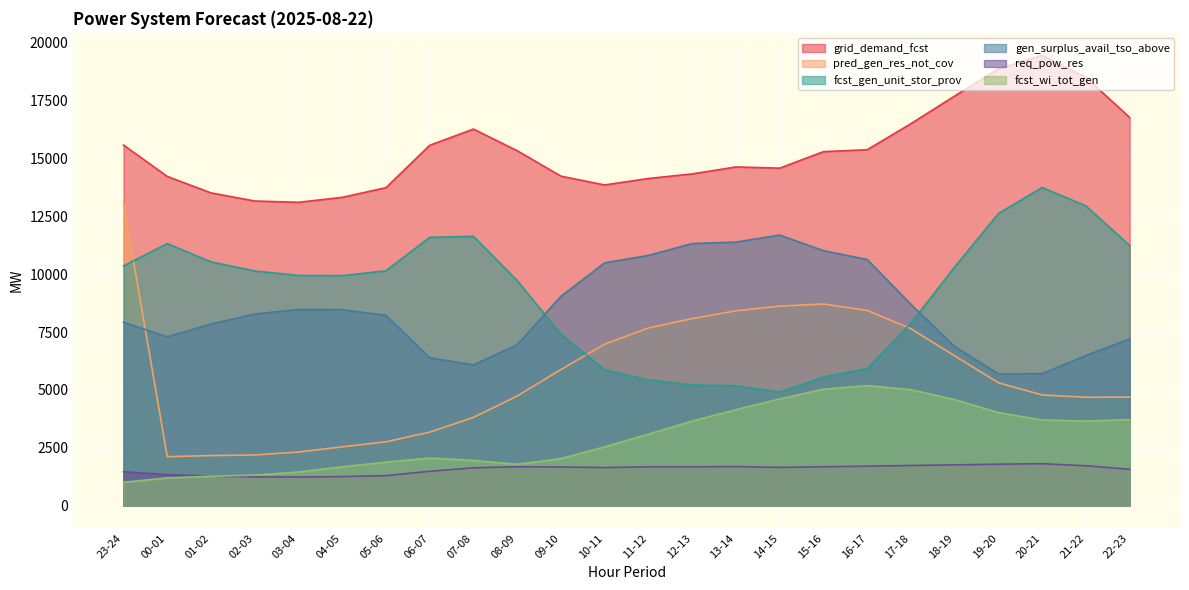

The value of fcst_wi_tot_gen at 07-08 is 748. True or false?

False